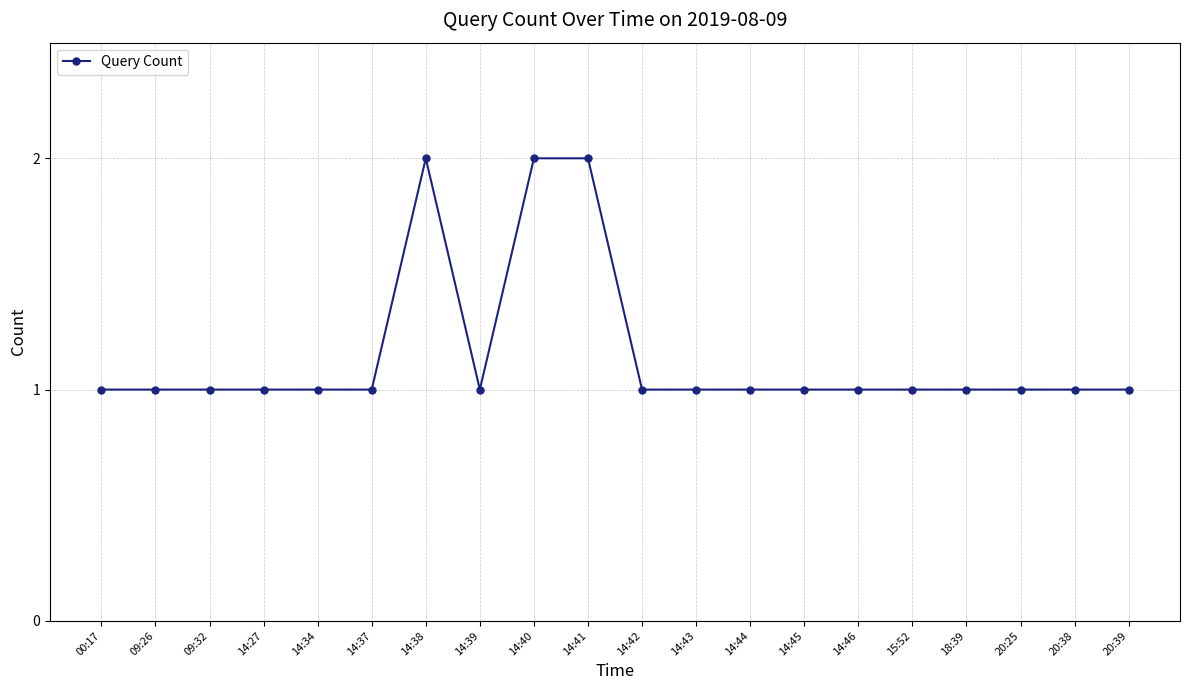

What is the label of the 12th point from the right?

14:40